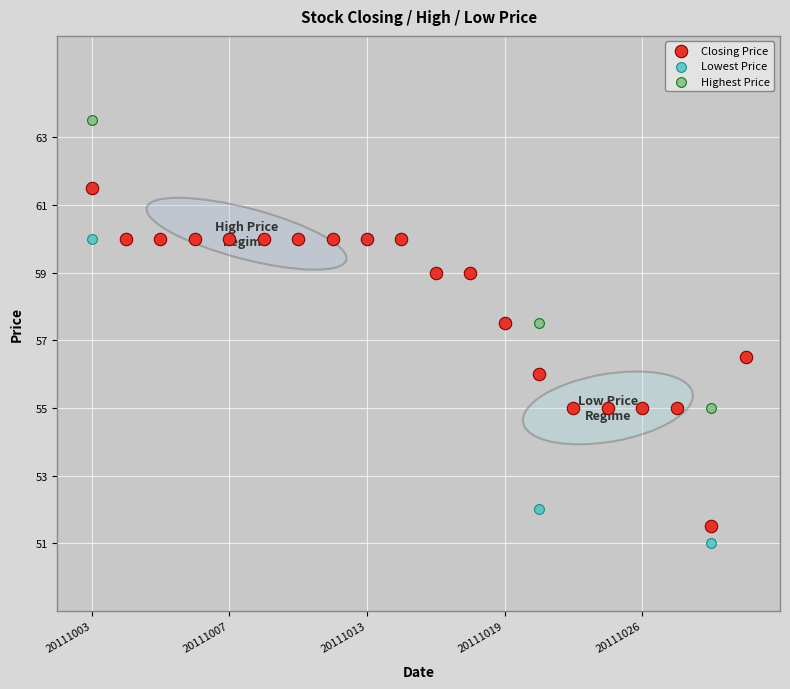

Which series reaches the maximum Y coordinate?

Highest Price